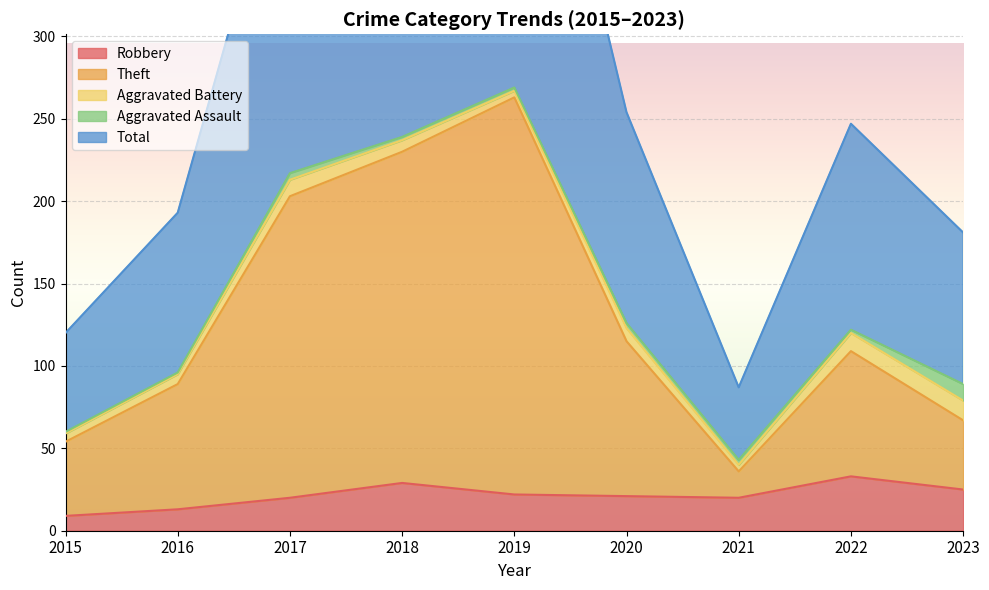

What is the minimum value for Robbery?

9